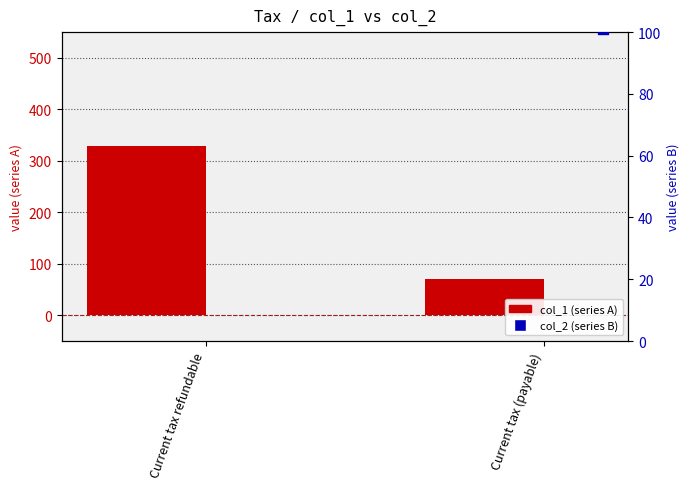

Which series reaches the minimum Y coordinate?

col_1 (series A)